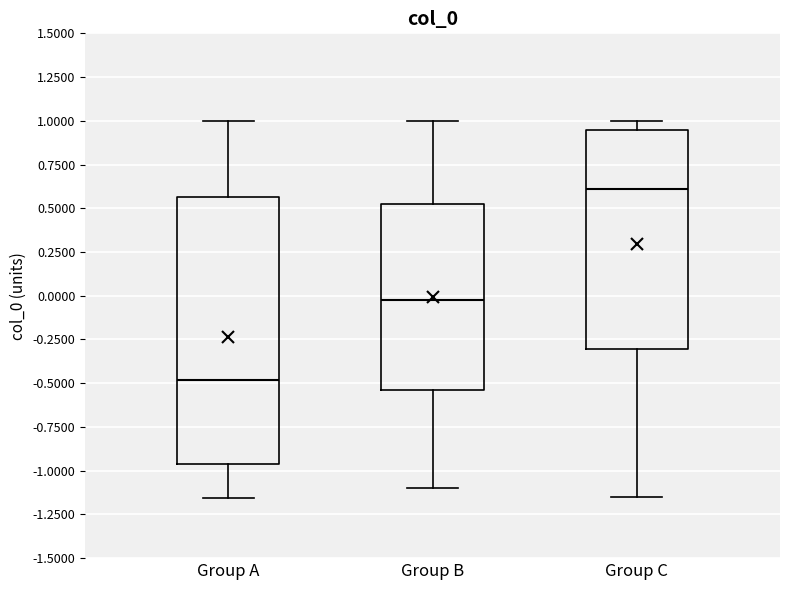

Comparing the boxes themselves (not the whiskers), which one is the tallest?

Group A